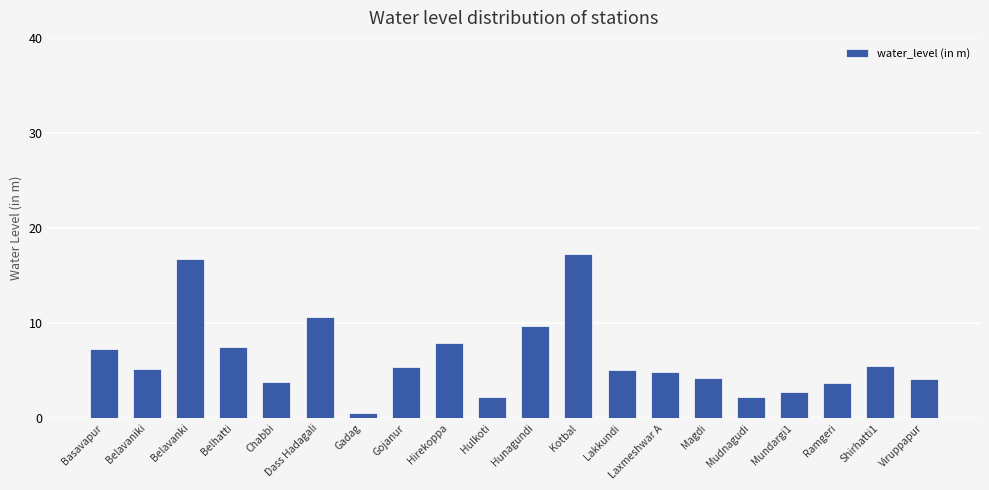

The value at Belavanki is 25.1. True or false?

False